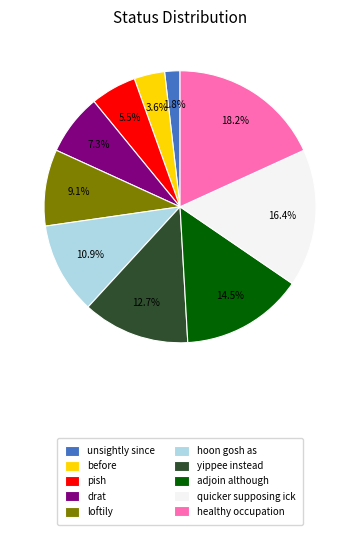

Which category has the biggest portion of the pie?

healthy occupation